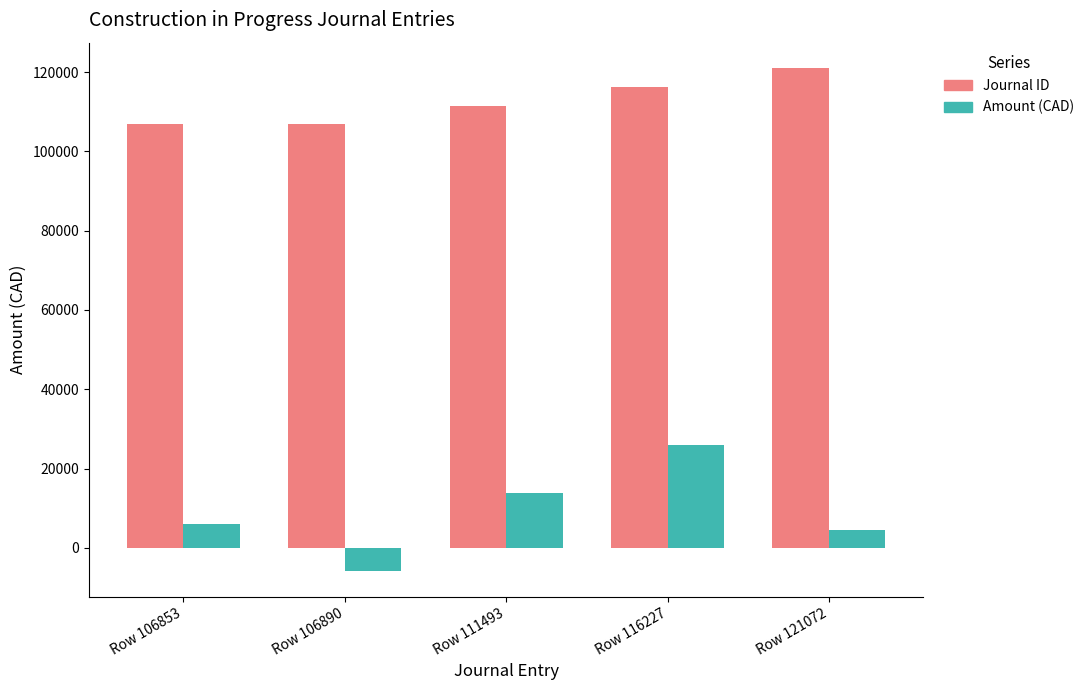

List the series in order of their overall mean, highest first.

Journal ID, Amount (CAD)